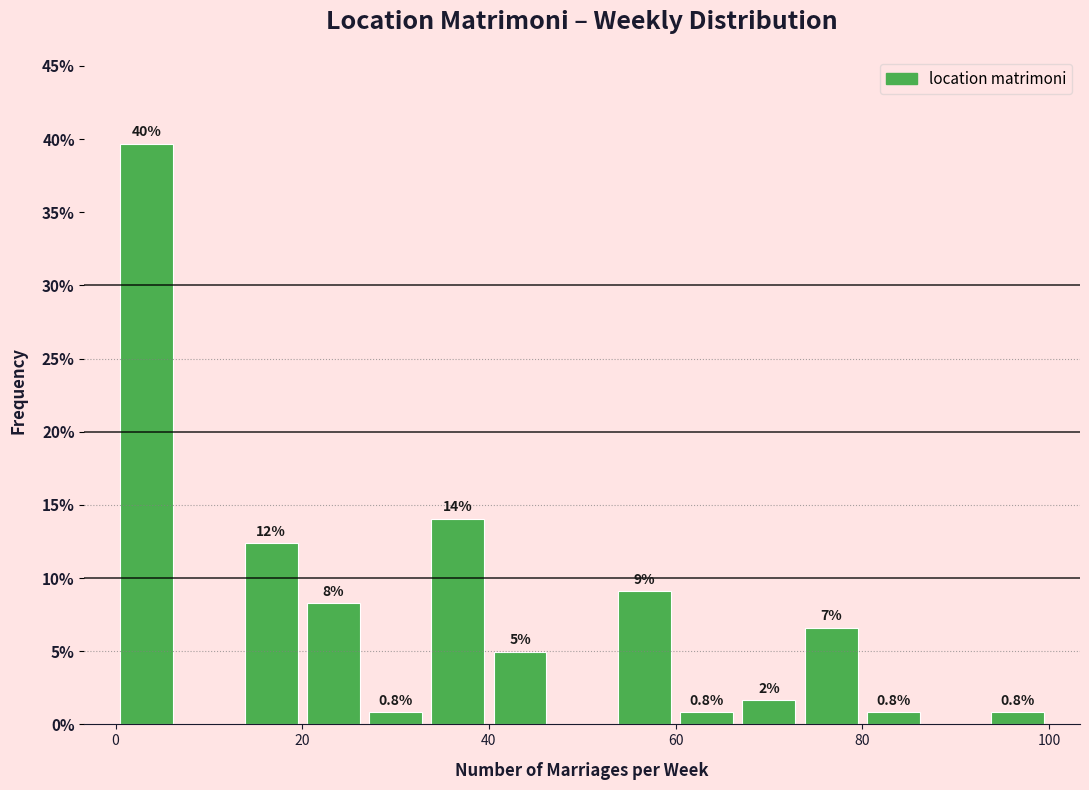

Around what value on the x-axis is the tallest bar? Give the approximate position of its centre, as read against the axis.

4